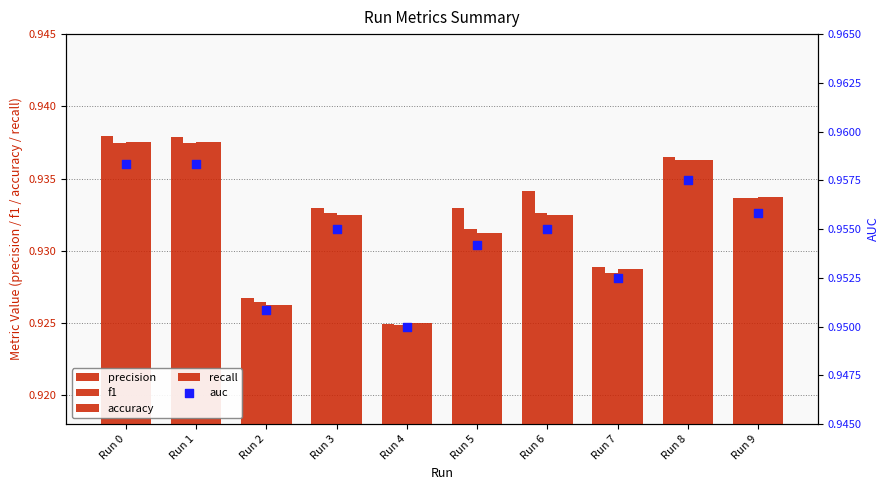

Which series contains the highest Y value?

auc